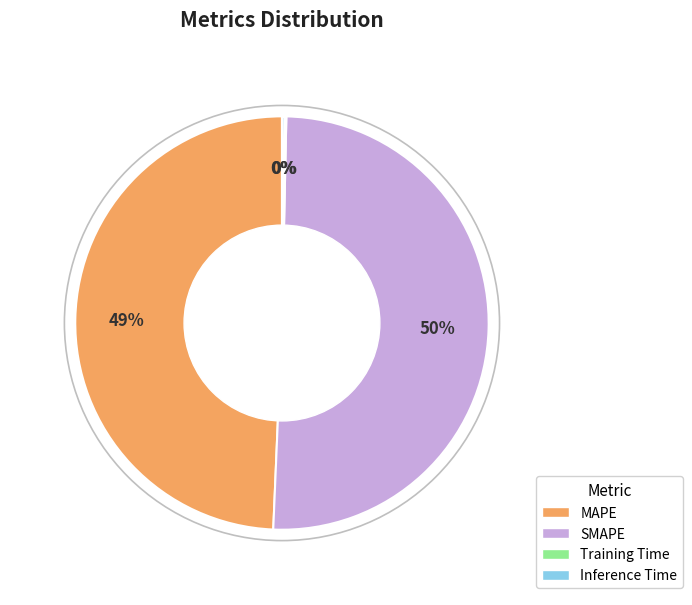

Approximately how many times larger is the value at SMAPE compared to MAPE?

1.0